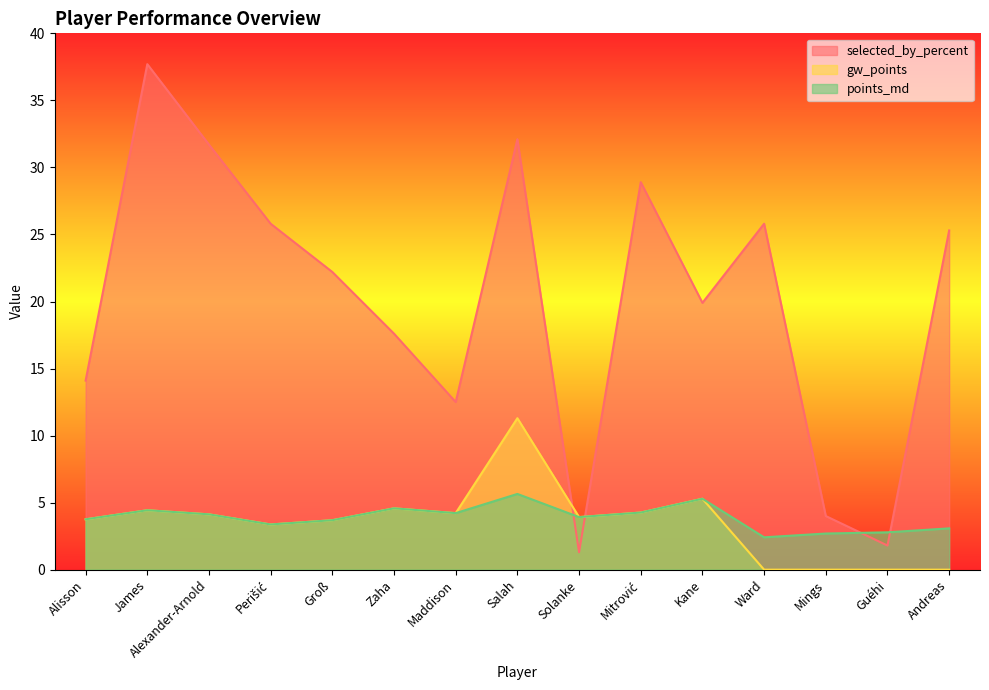

What are all the series names shown in the legend?

selected_by_percent, gw_points, points_md